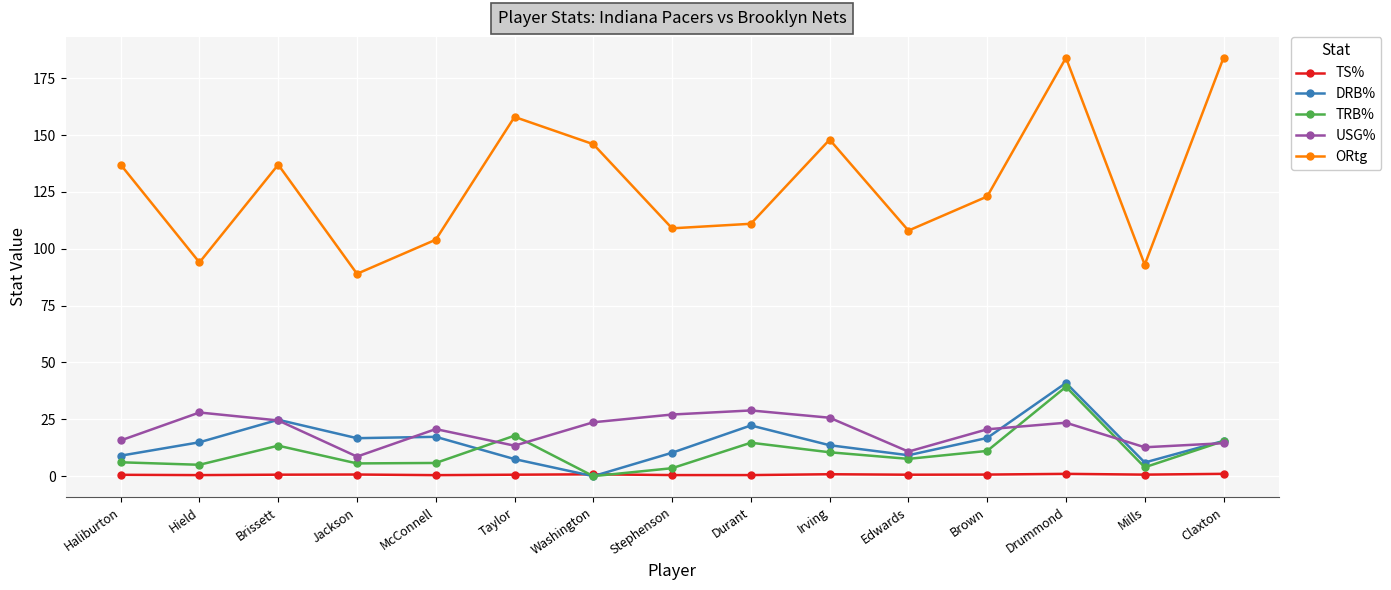

What is the approximate value of TRB% at Hield?

5.0